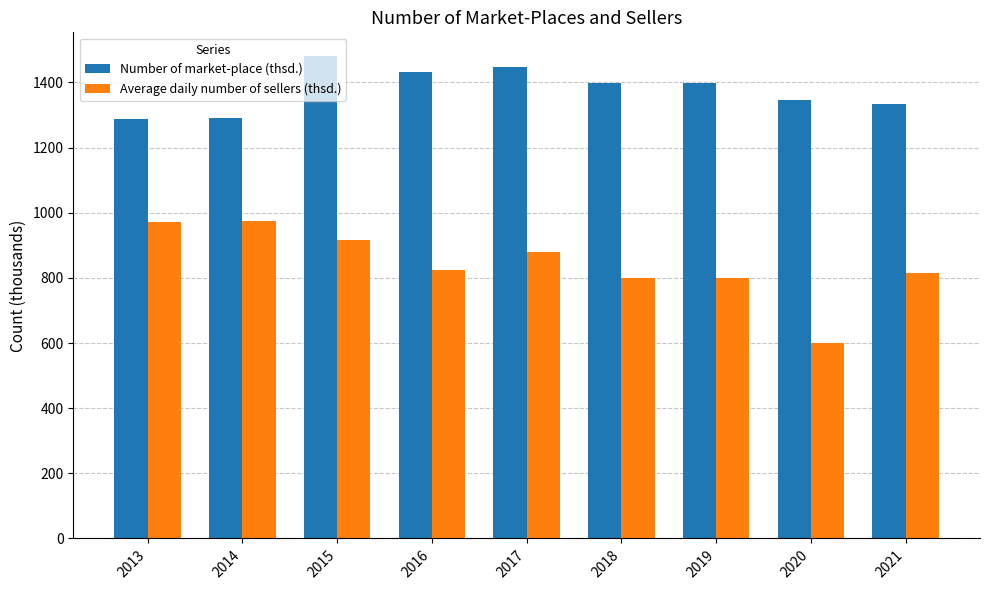

The value of Average daily number of sellers (thsd.) at 2021 is 341. True or false?

False